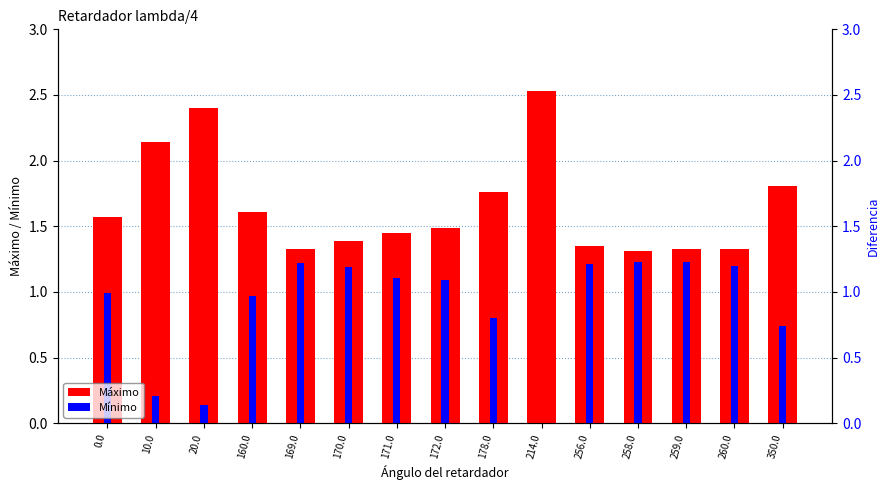

At which category does the chart reach its peak across all series?

214.0